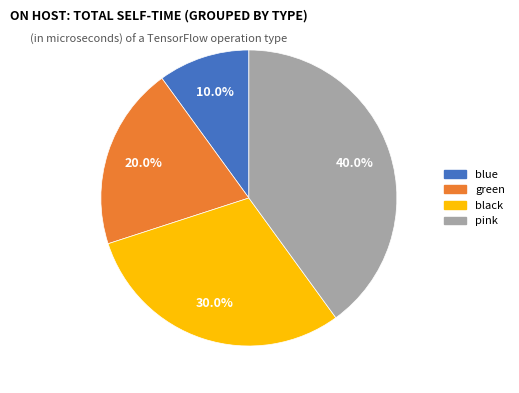

Combined, do pink and green account for over 50%?

Yes